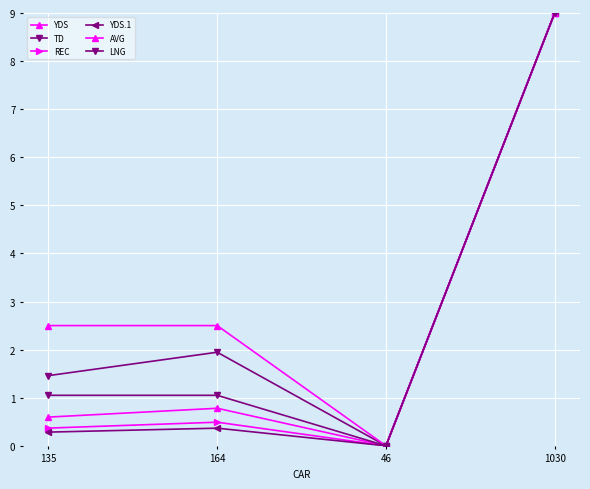

What position from the left is 164?

2